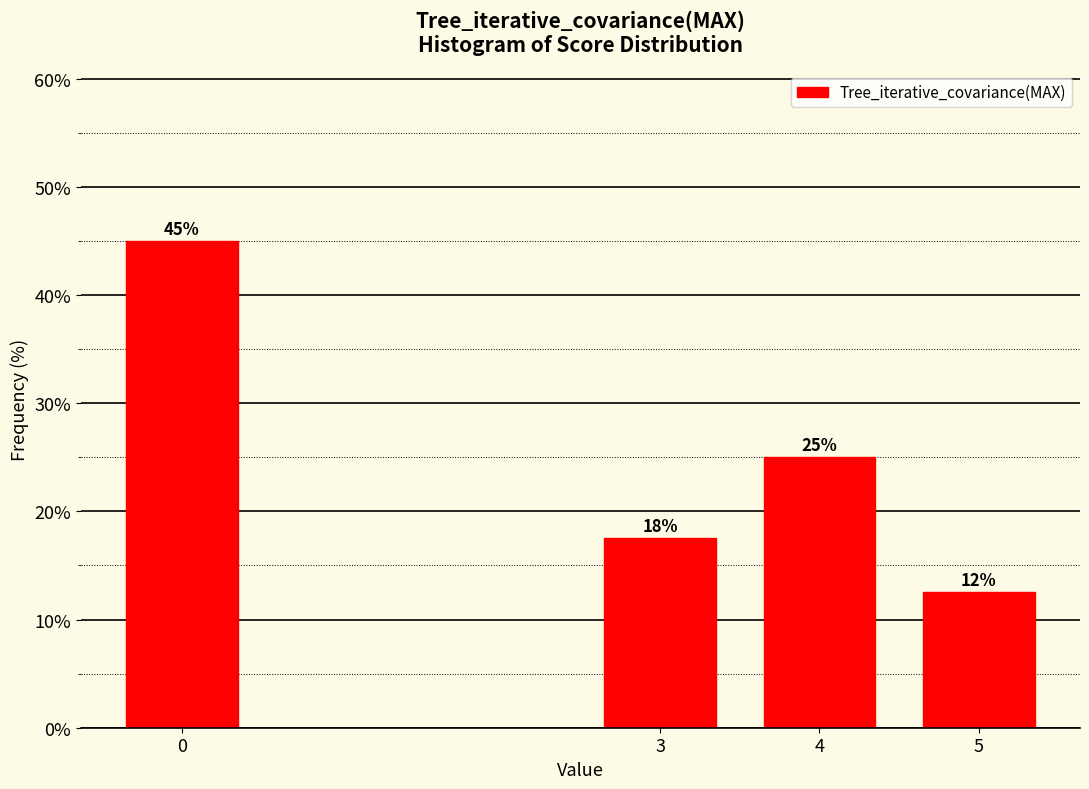

What is the sum of all values?

100.0